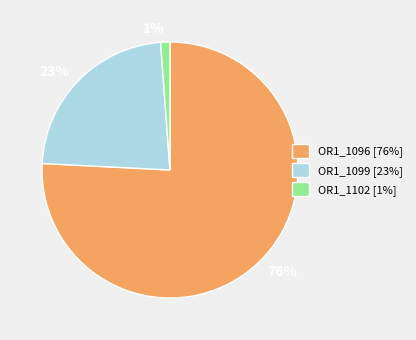

What is the smallest slice in the pie chart?

OR1_1102